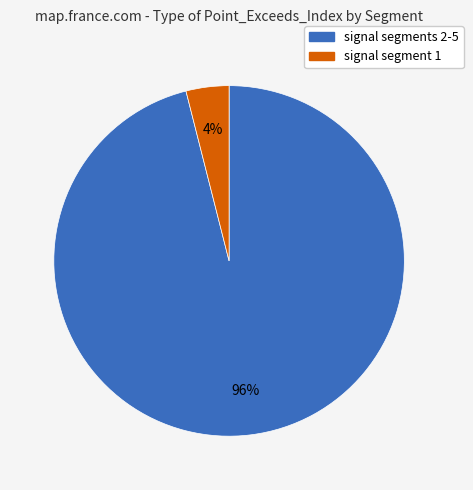

Is there any slice that represents more than half of the pie?

Yes